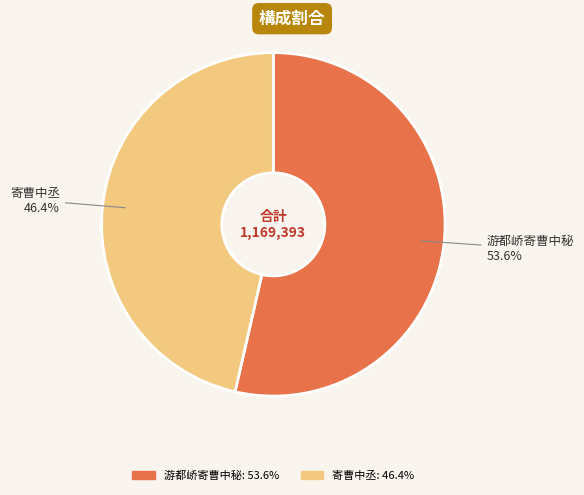

Rank the categories by value from lowest to highest.

寄曹中丞, 游都峤寄曹中秘